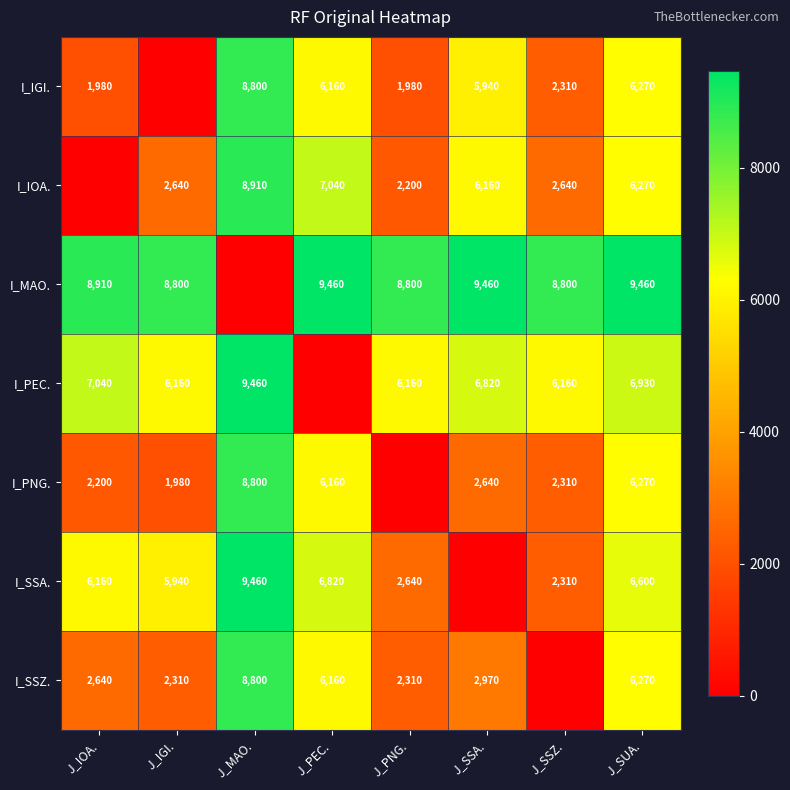

Is the value of I_MAO. at J_SSA. greater than the value of I_IGI. at J_IOA.?

Yes